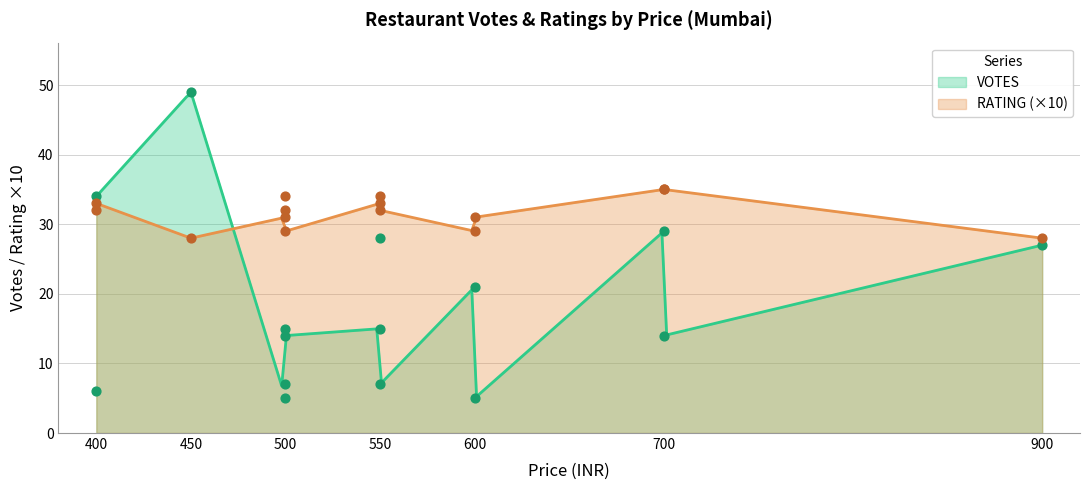

What is the minimum value for VOTES?

5.2